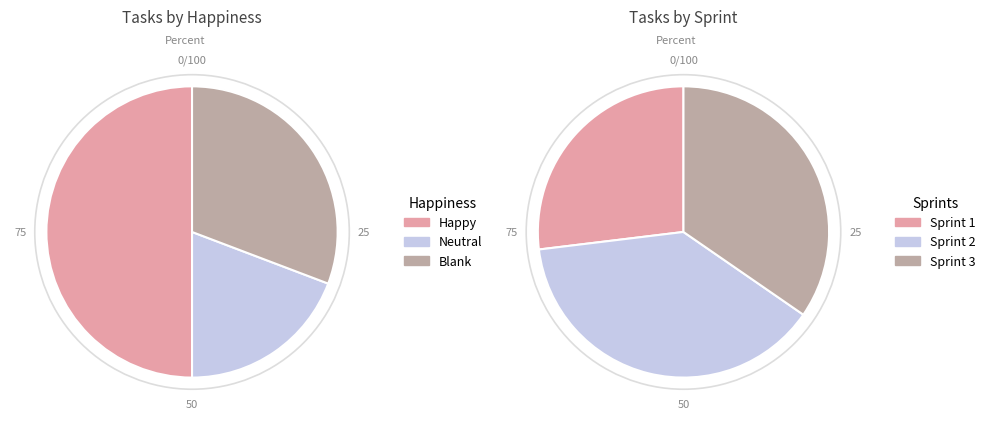

Which series has the widest spread of values?

Sprint 2